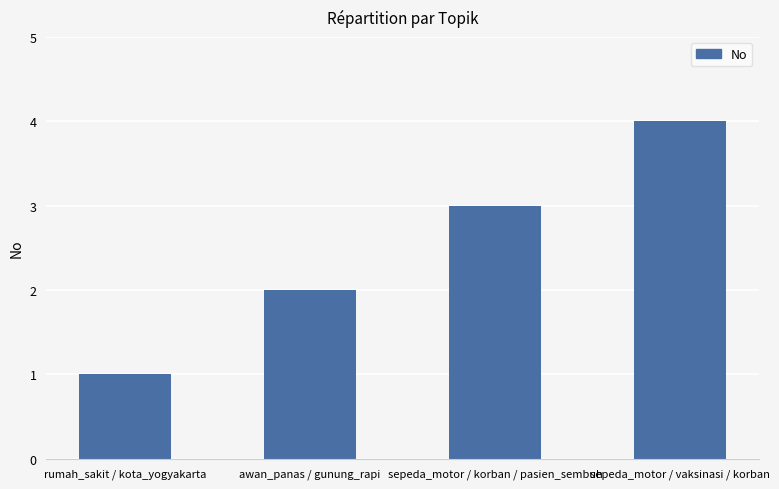

Is it true that the value at sepeda_motor / vaksinasi / korban is 4?

True